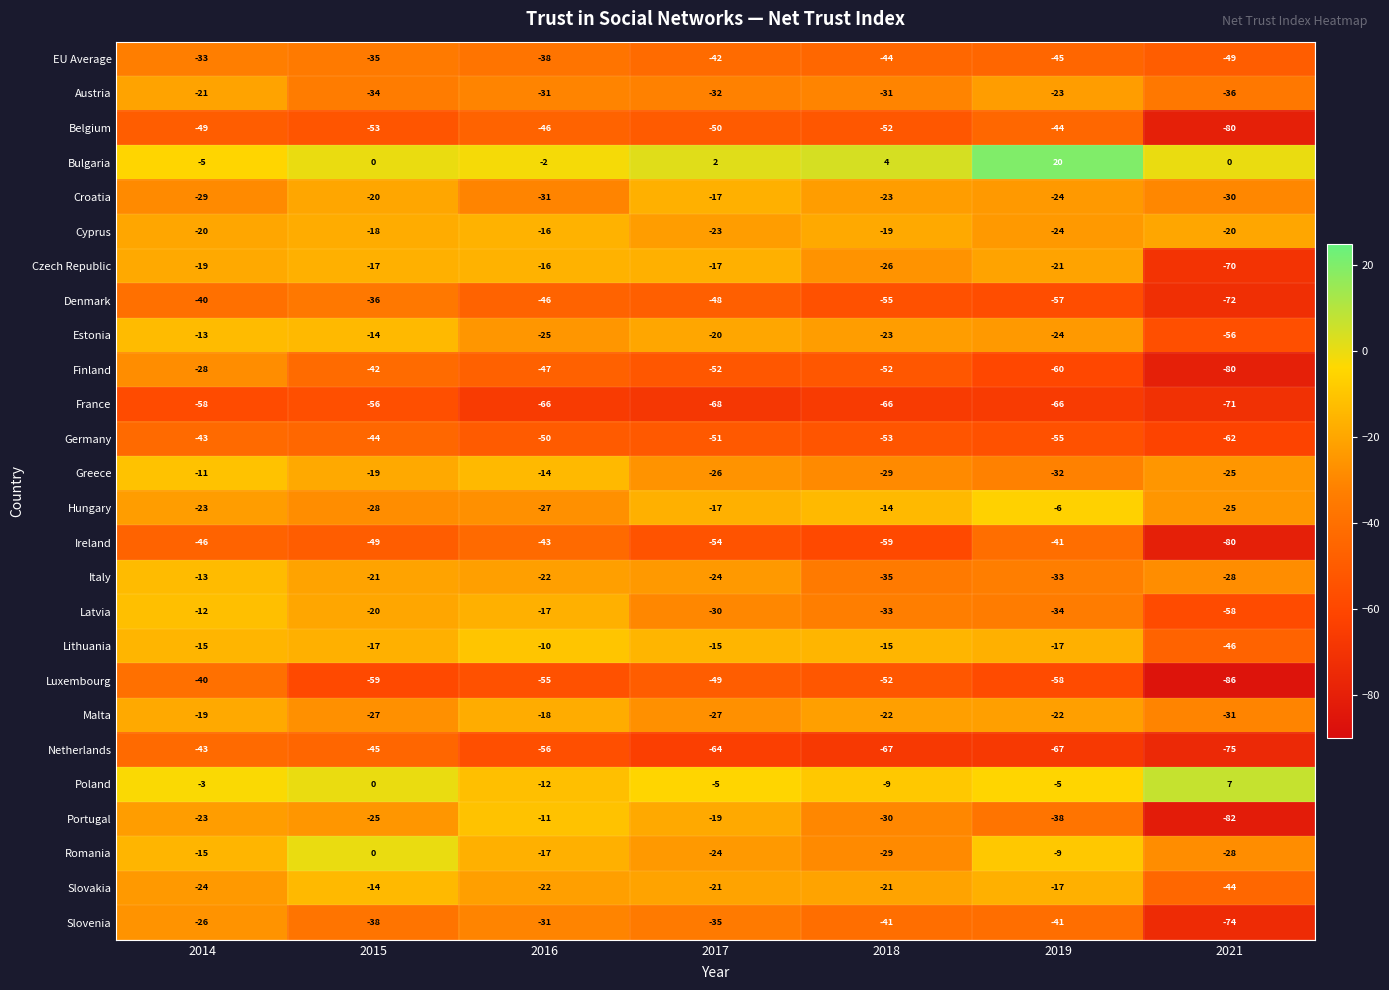

Is it true that Latvia equals -6 at 2014?

False